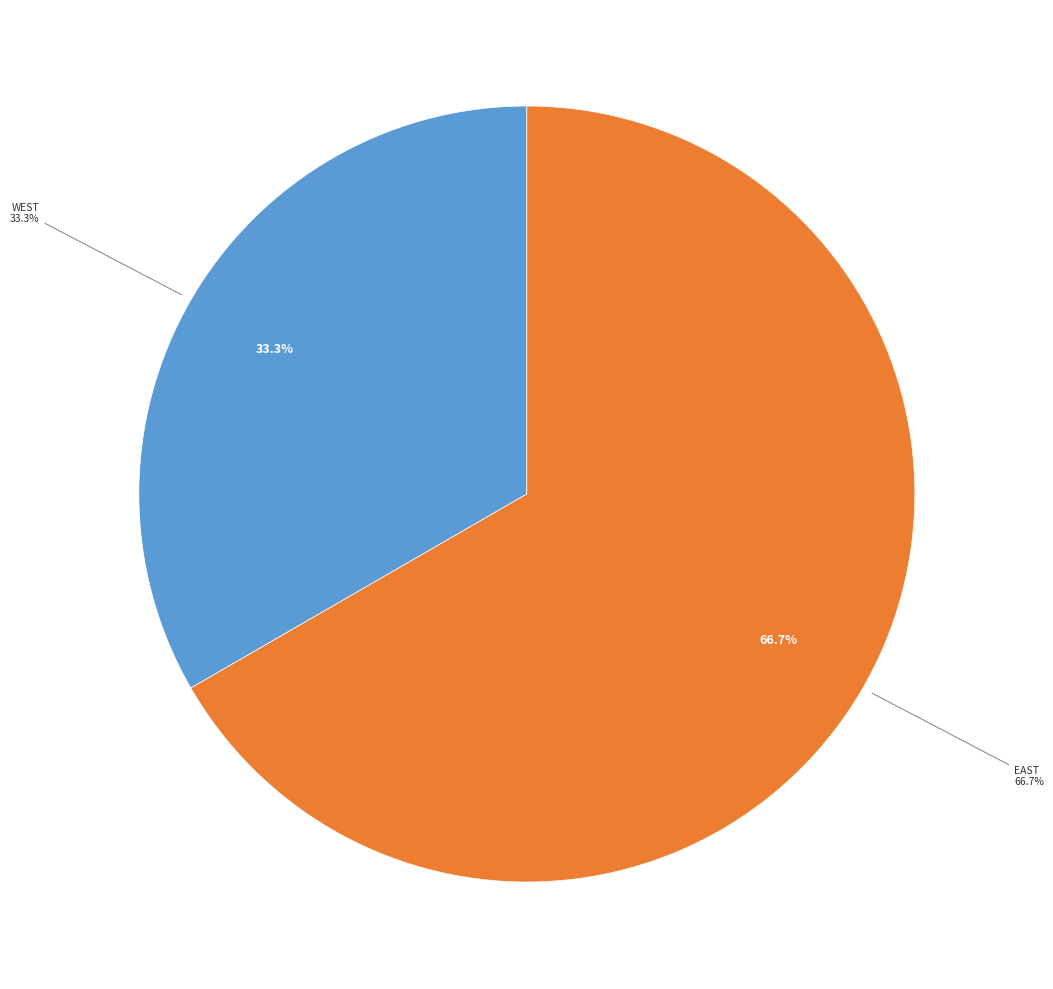

How many segments does this pie chart have?

2